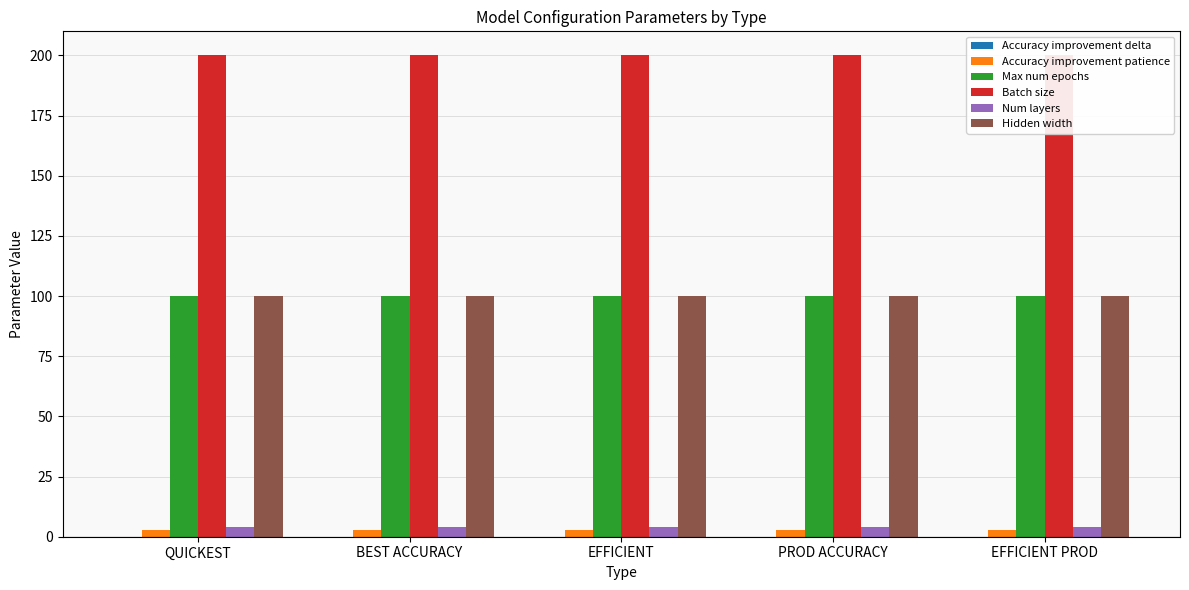

At which label does Batch size reach its peak?

QUICKEST